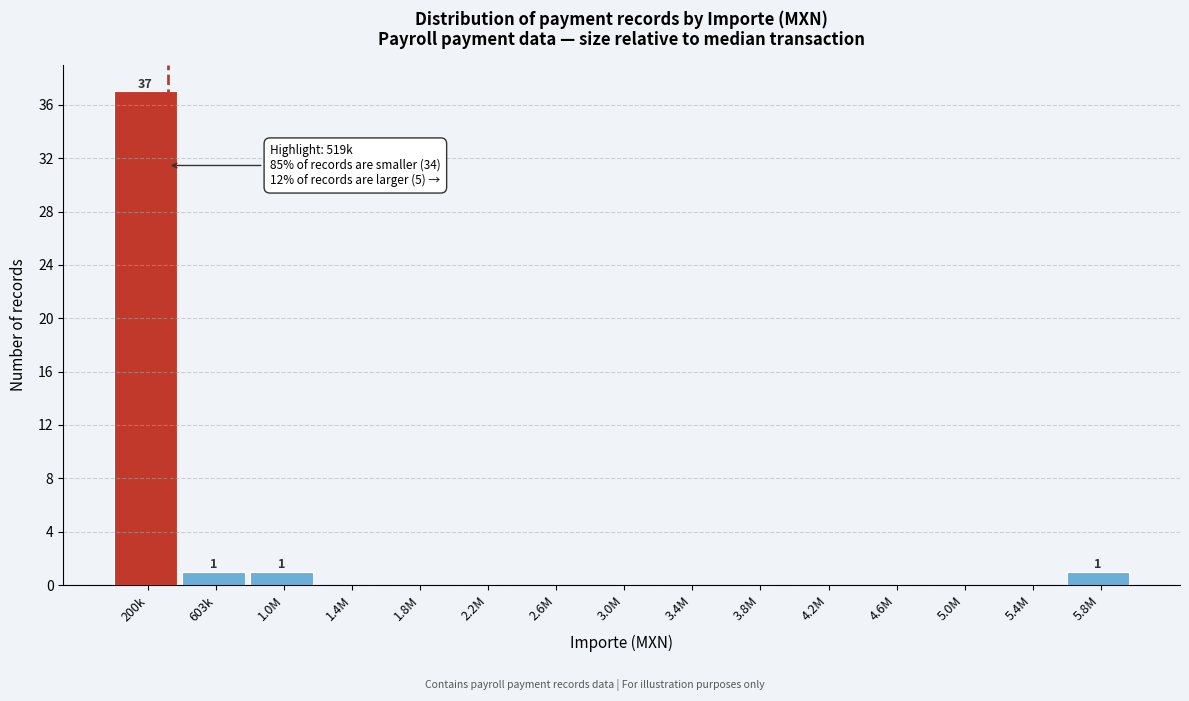

Reading left to right, what are all the values shown in this chart?

200k=37	603k=1	1.0M=1	1.4M=0	1.8M=0	2.2M=0	2.6M=0	3.0M=0	3.4M=0	3.8M=0	4.2M=0	4.6M=0	5.0M=0	5.4M=0	5.8M=1